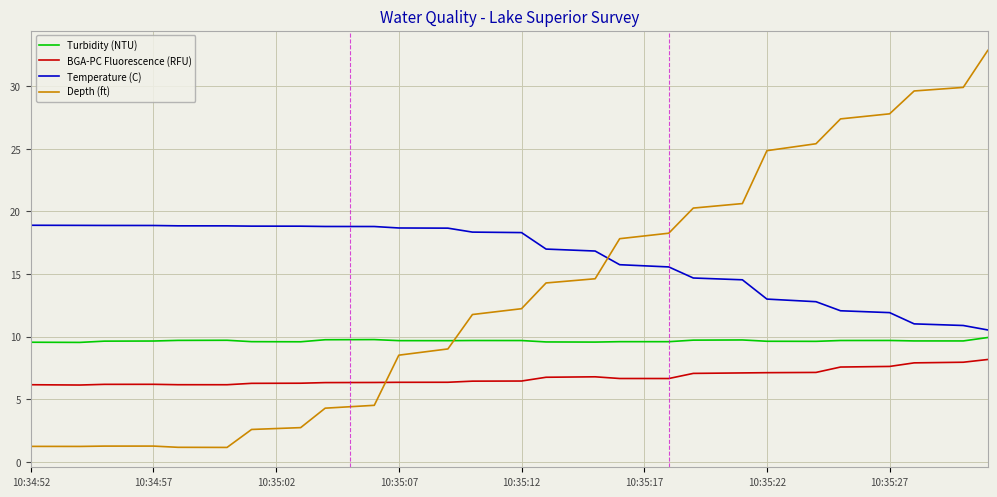

What is the minimum value for Depth (ft)?

1.1